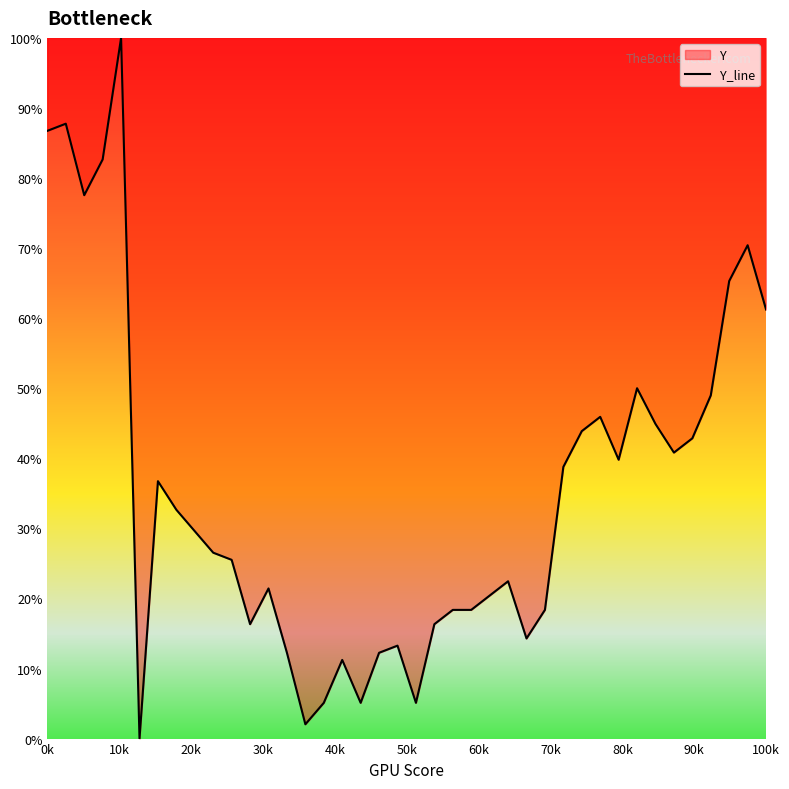

Reading left to right, extract all data points from this chart.

86.7	87.8	77.6	82.7	100.0	0.0	36.7	32.7	29.6	26.5	25.5	16.3	21.4	12.2	2.0	5.1	11.2	5.1	12.2	13.3	5.1	16.3	18.4	18.4	20.4	22.4	14.3	18.4	38.8	43.9	45.9	39.8	50.0	44.9	40.8	42.9	49.0	65.3	70.4	61.2